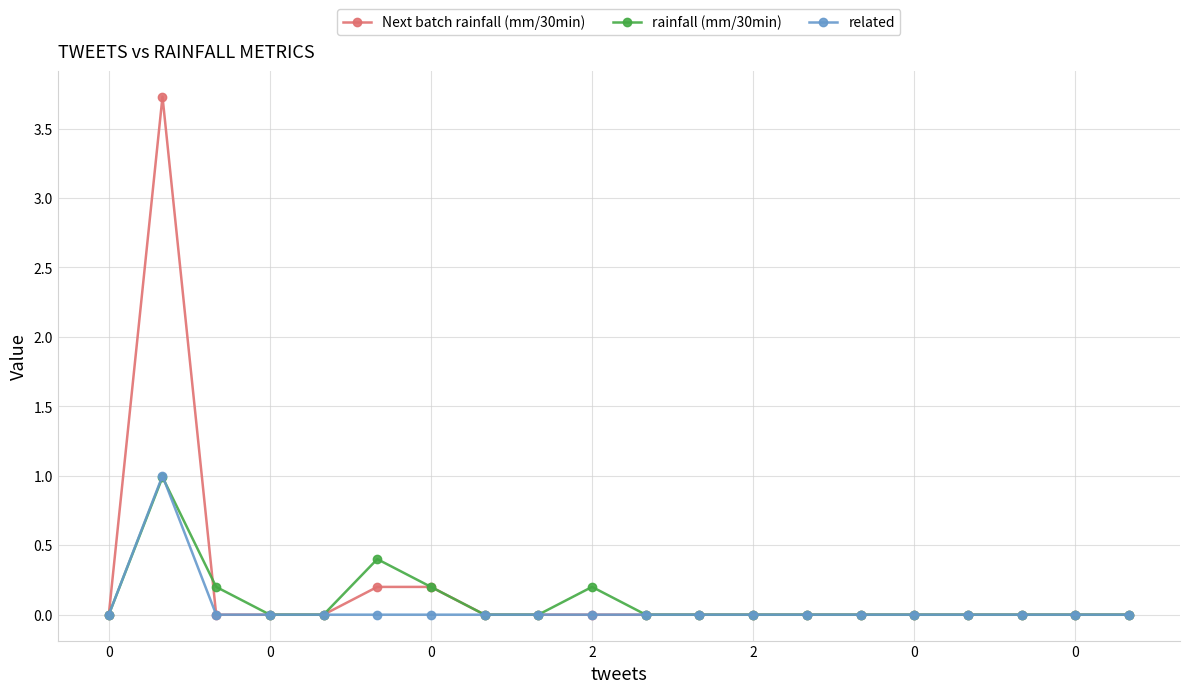

What is the maximum value for related?

1.0